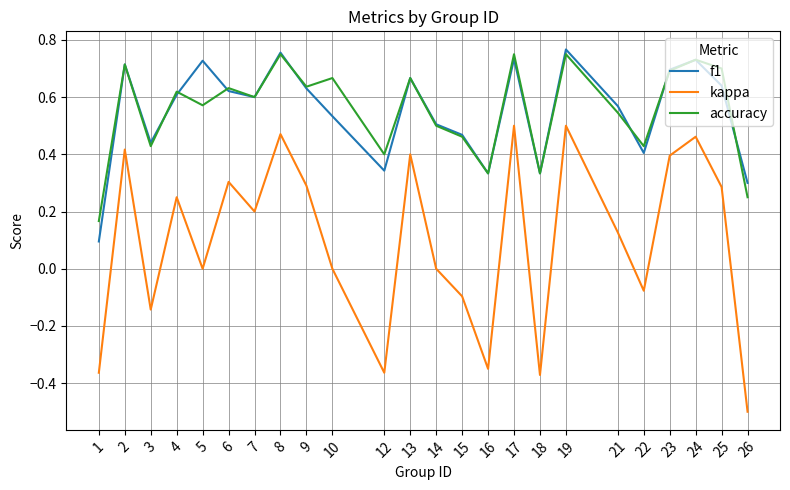

What is the total value across all series at 13?

1.7